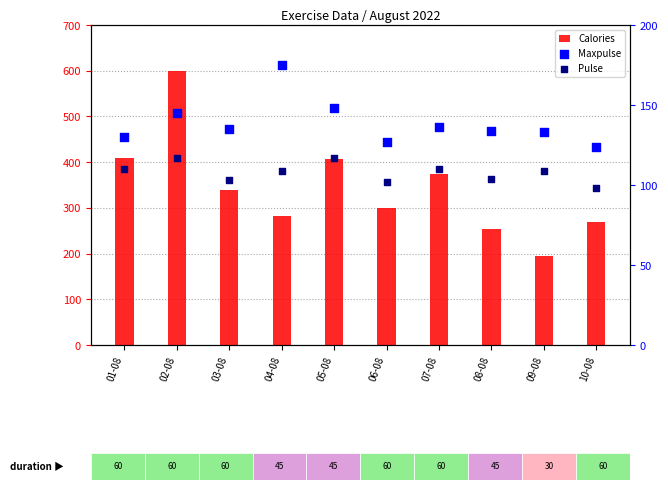

What are all the series names shown in the legend?

Calories, Maxpulse, Pulse